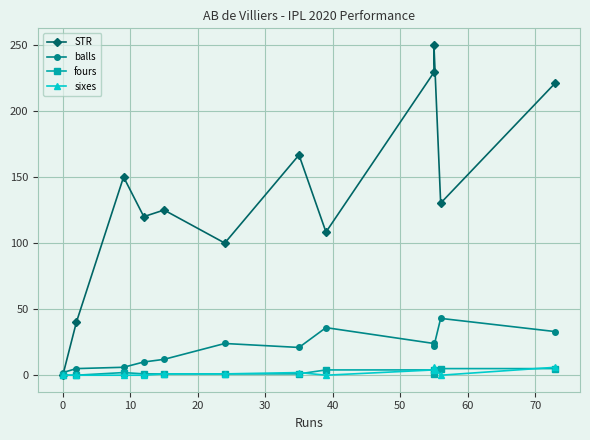

True or false: sixes and STR cross at least once.

False